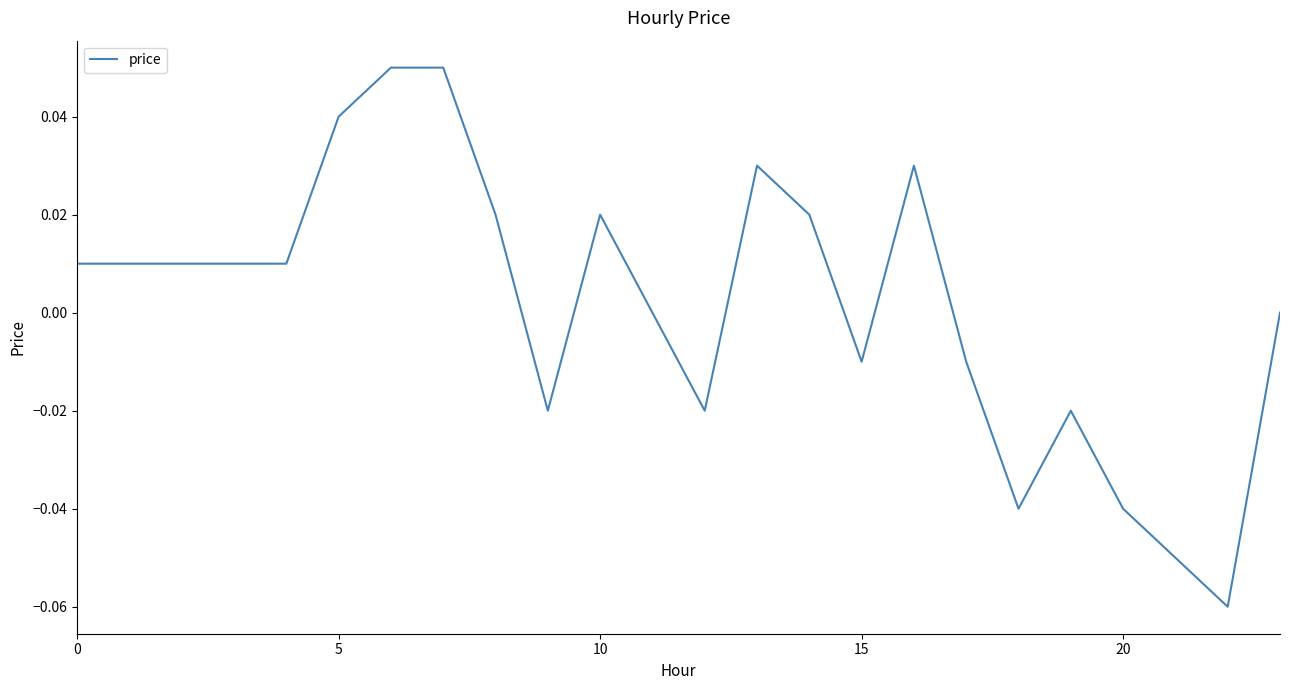

Reading left to right, what are all the values shown in this chart?

0.0	0.0	0.0	0.0	0.0	0.0	0.1	0.1	0.0	-0.0	0.0	0.0	-0.0	0.0	0.0	-0.0	0.0	-0.0	-0.0	-0.0	-0.0	-0.1	-0.1	0.0